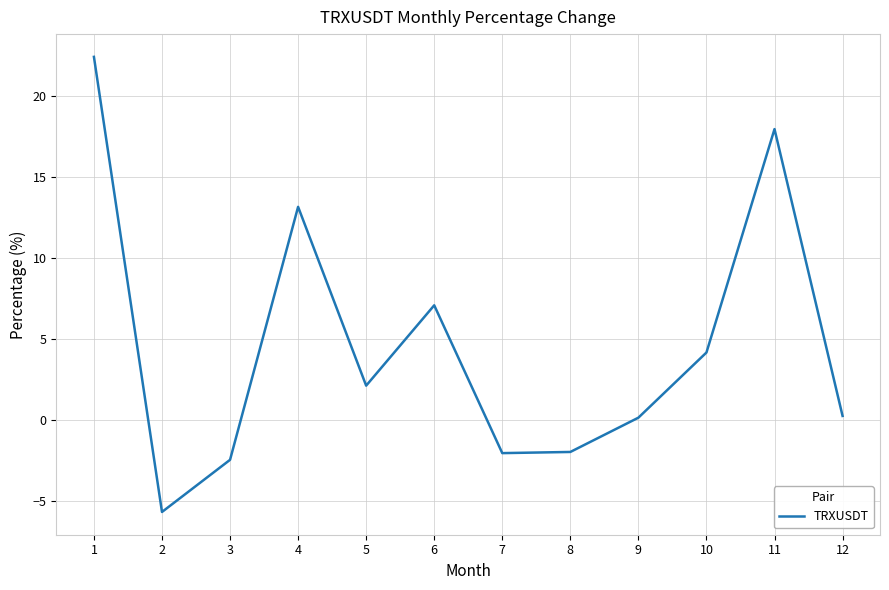

How many lines are shown in the chart?

1